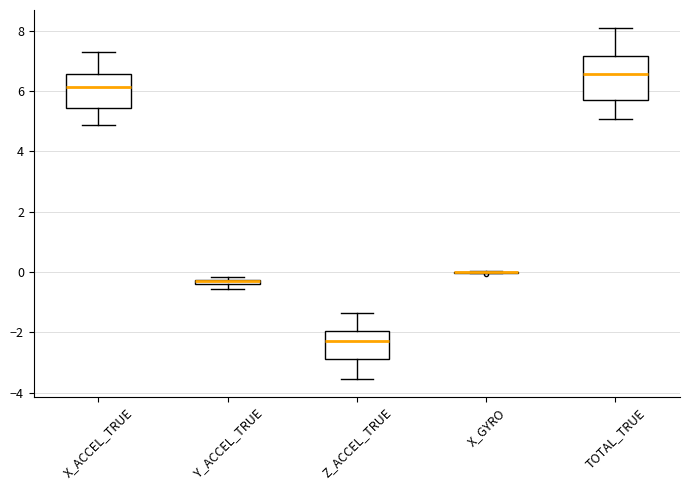

Comparing the boxes themselves (not the whiskers), which one is the tallest?

TOTAL_TRUE